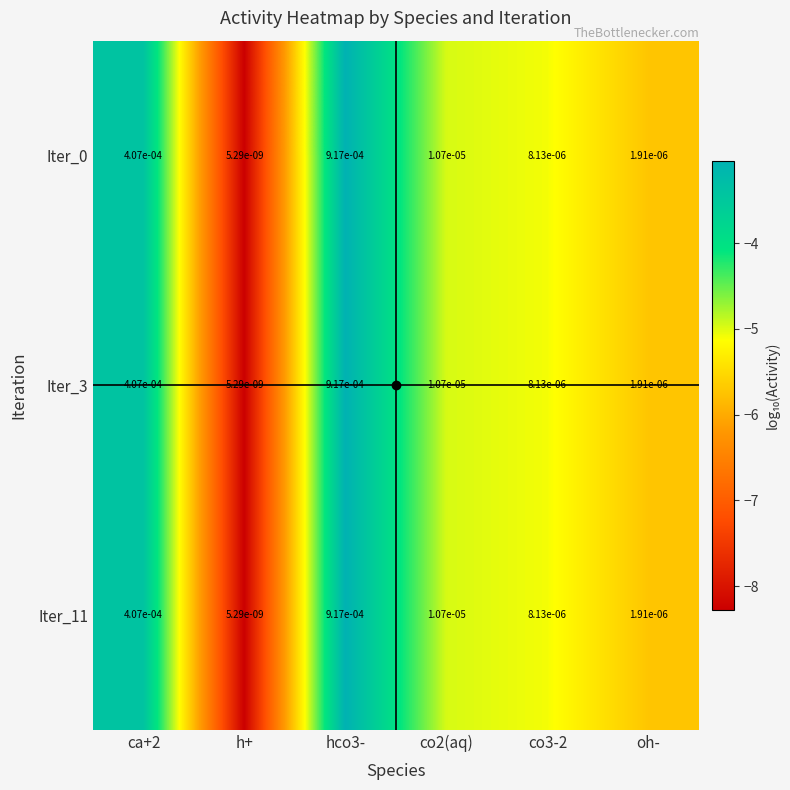

Where is Iter_11 nearest to the value 0?

h+